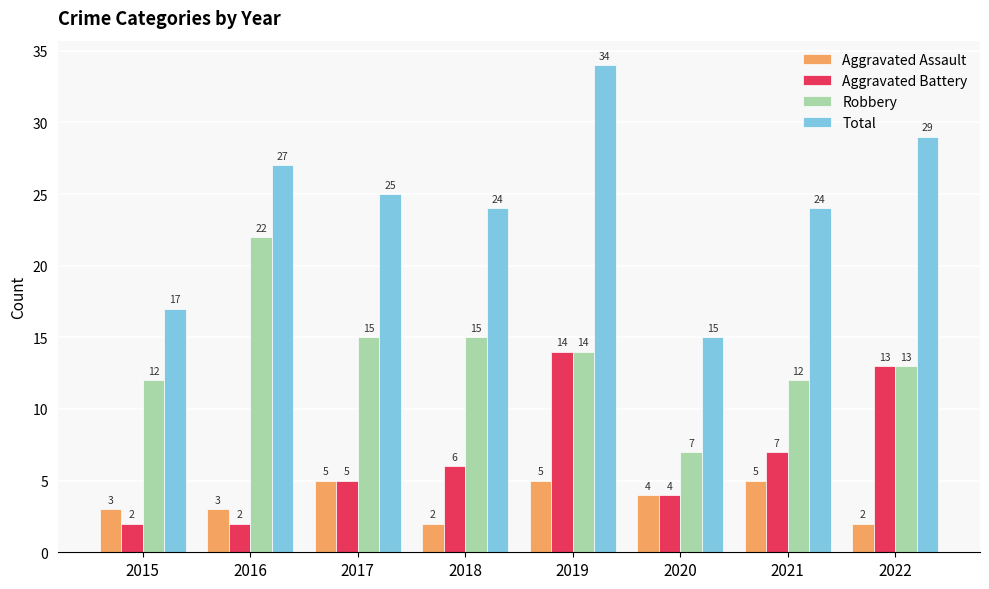

Does the chart contain stacked bars?

No